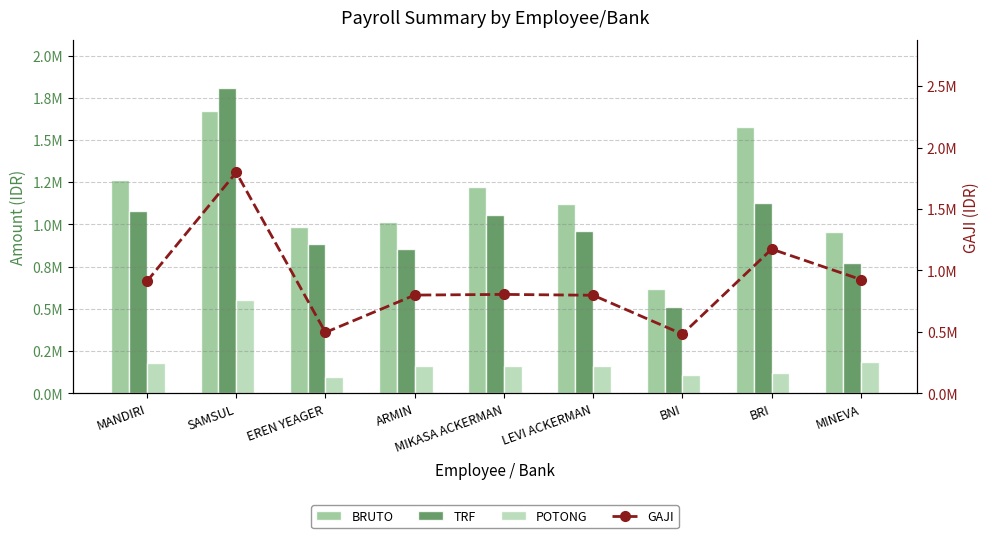

What is the value of the POTONG bar at the 5th from the left?

161000.2